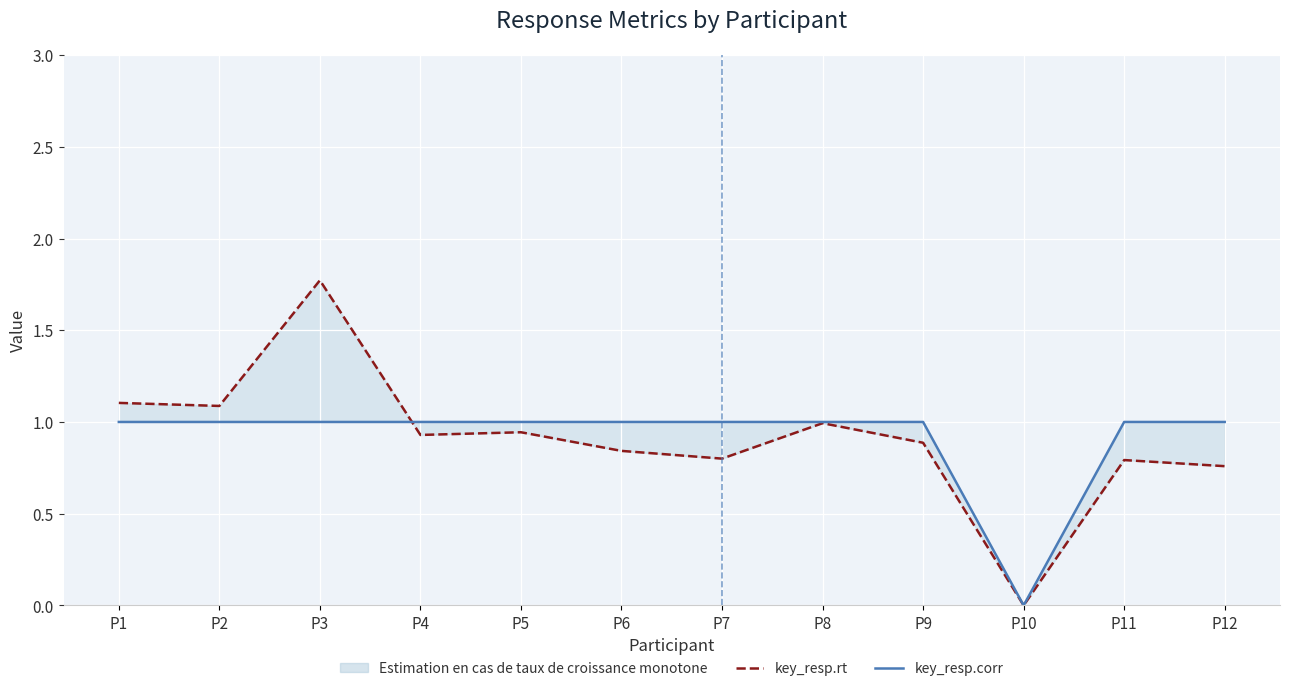

Which series has the largest range (max minus min)?

key_resp.rt